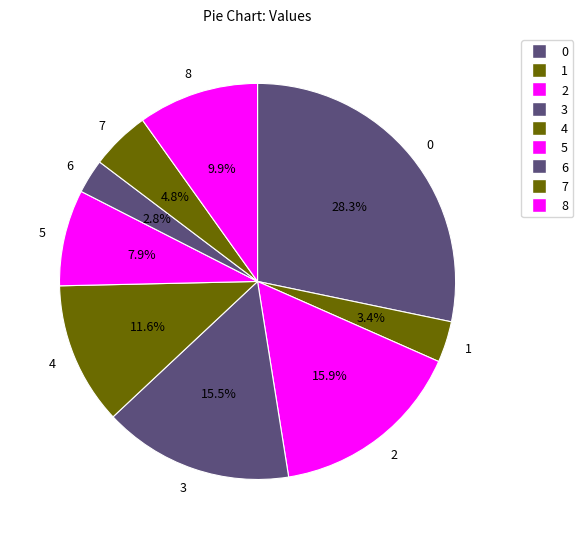

Do 6 and 8 together represent more than half of the pie?

No